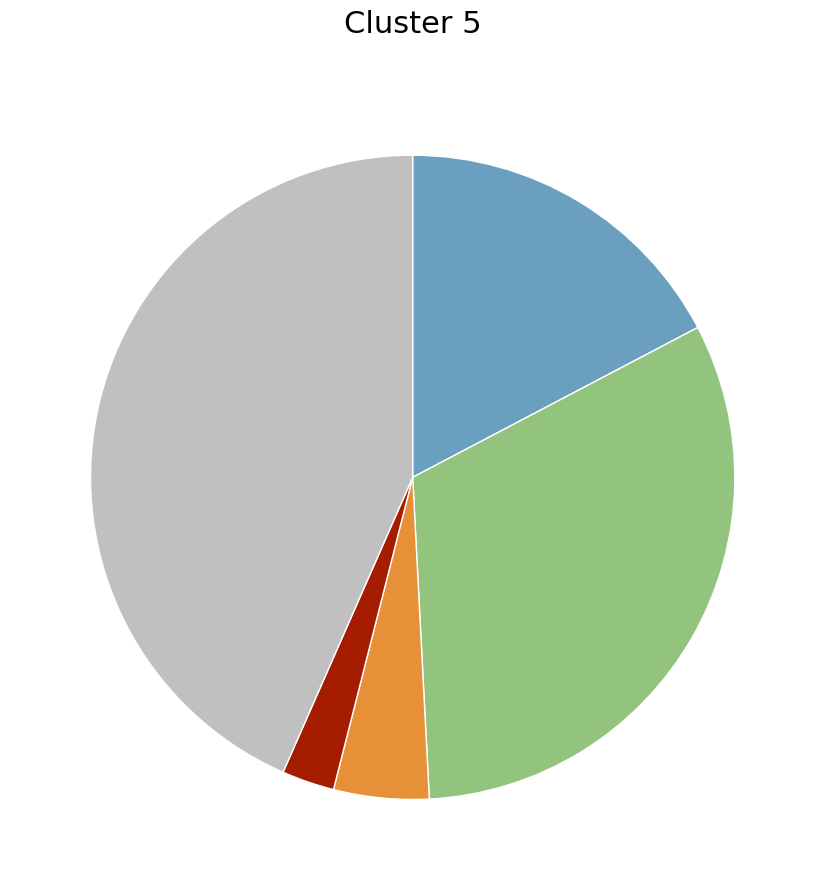

Is there a majority slice in this chart?

No